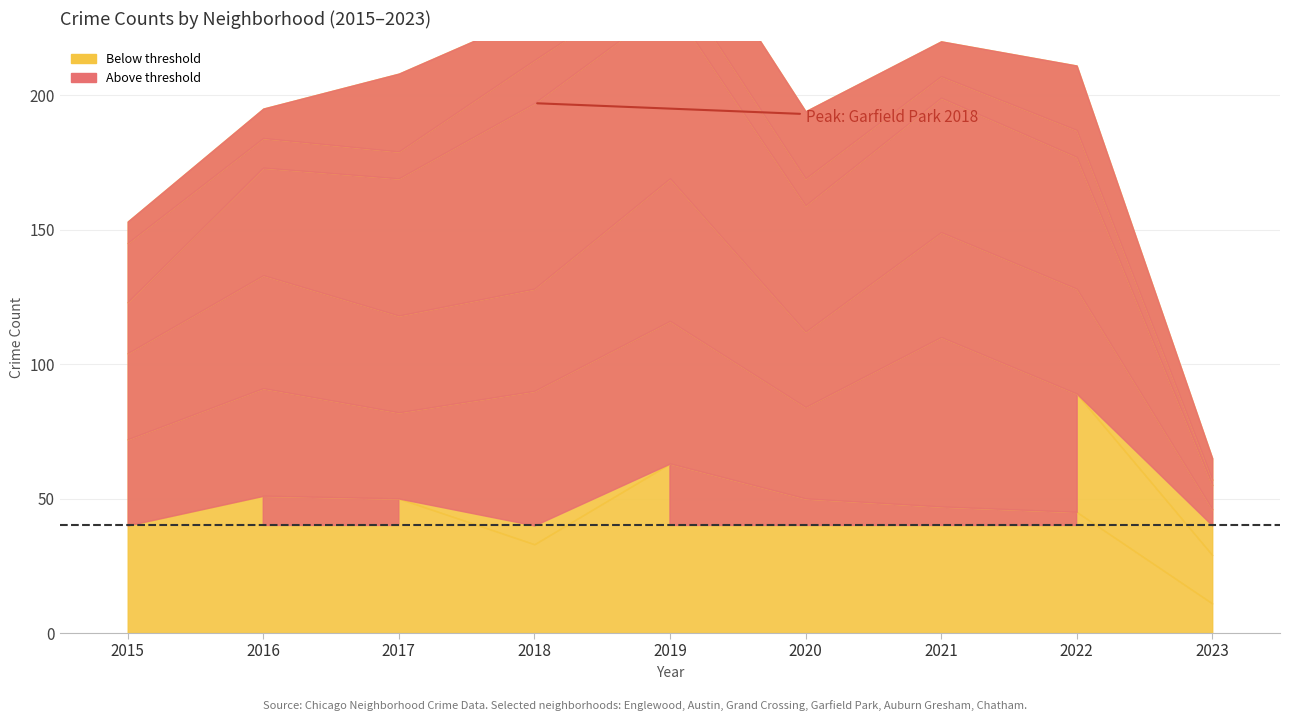

How many interior local peaks does the Chatham series have?

3